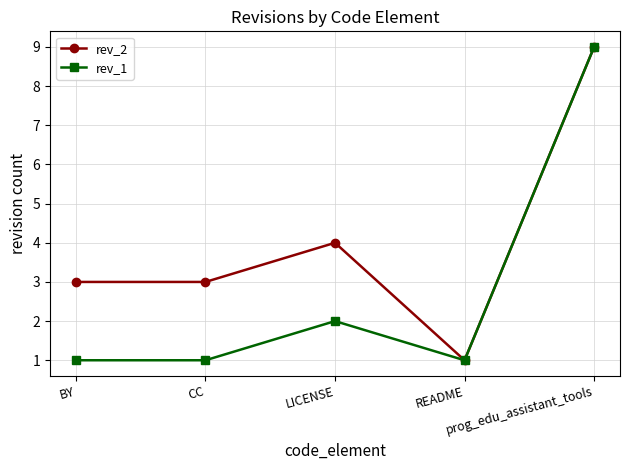

Count the number of data series in this chart.

2